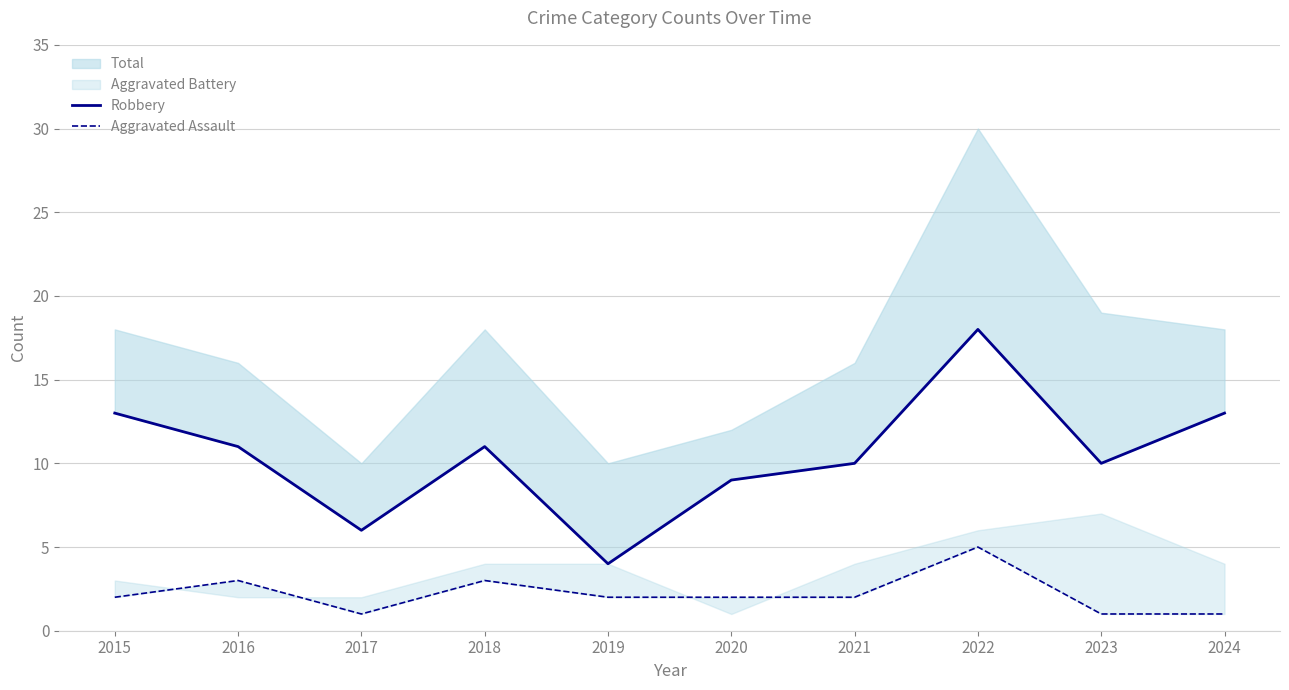

Reading right to left, what are all the values shown in this chart?

Robbery: 13	10	18	10	9	4	11	6	11	13
Aggravated Assault: 1	1	5	2	2	2	3	1	3	2